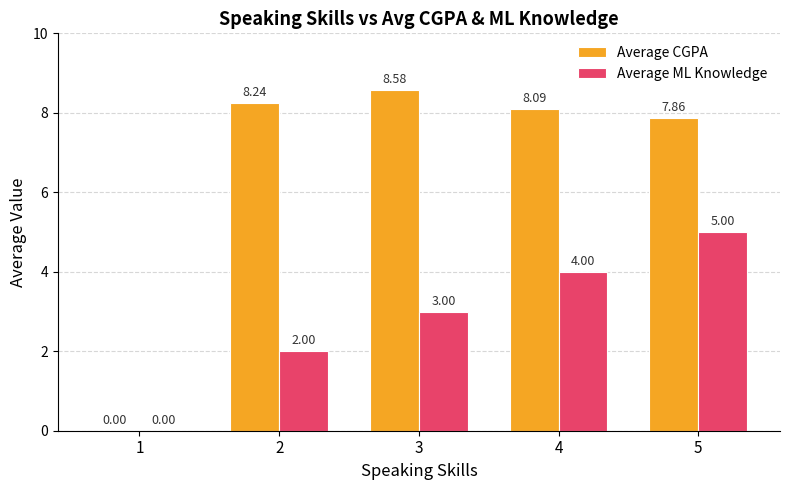

Between 1 and 3, which series saw the biggest shift?

Average CGPA